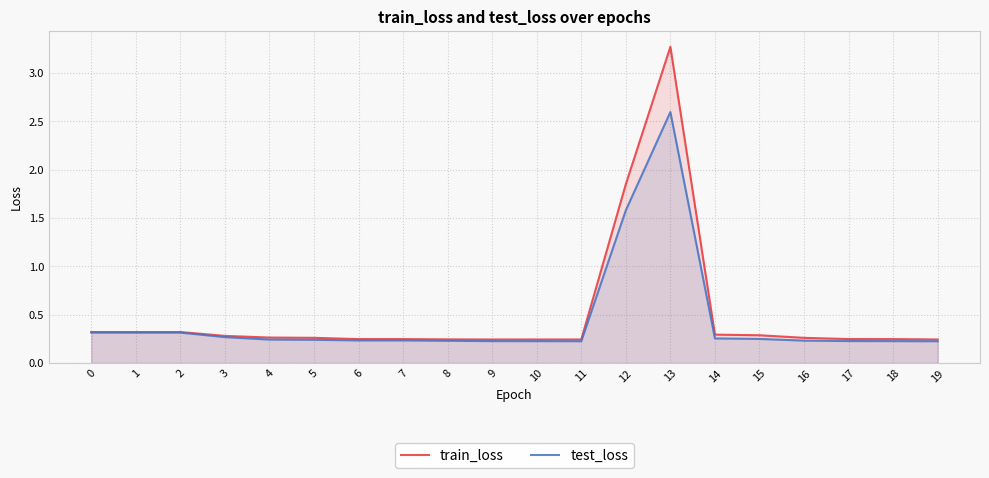

How many distinct data groups are displayed?

2